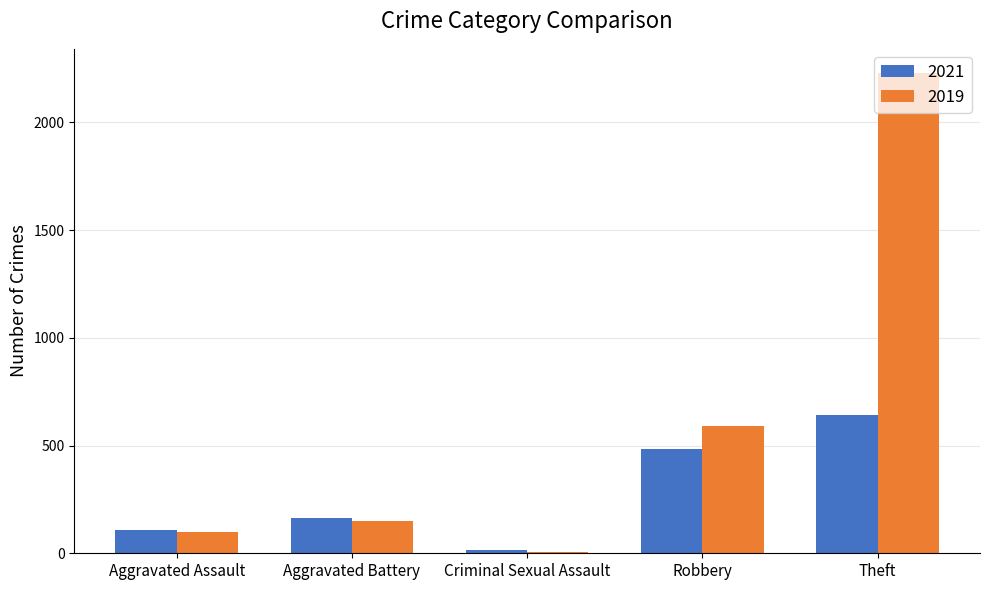

What is the difference between the 2021 values at Aggravated Battery and Theft?

480